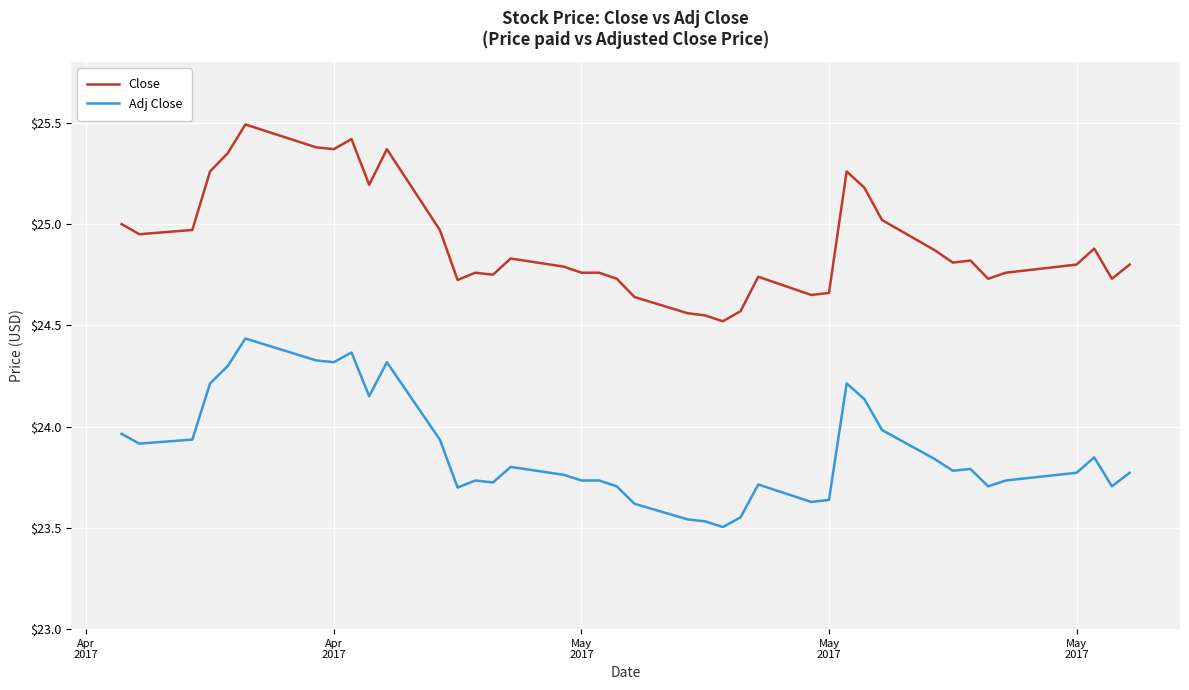

What is the difference between the maximum and minimum values in the Adj Close series?

0.9